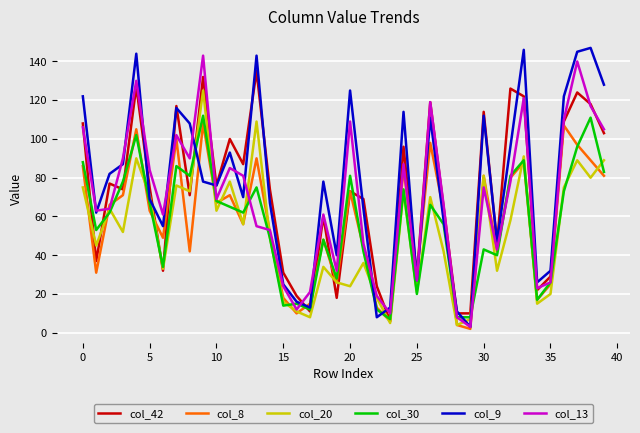

What is the greatest value displayed?

147